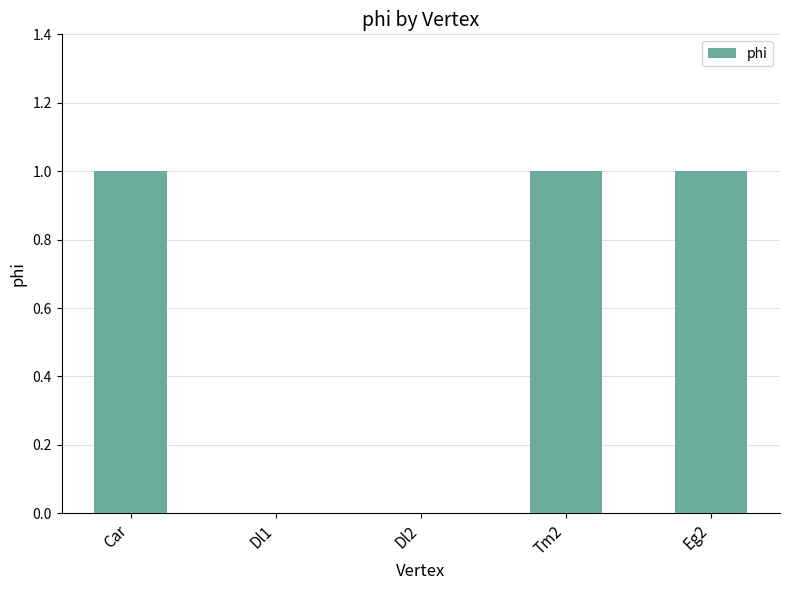

What is the greatest value displayed?

1